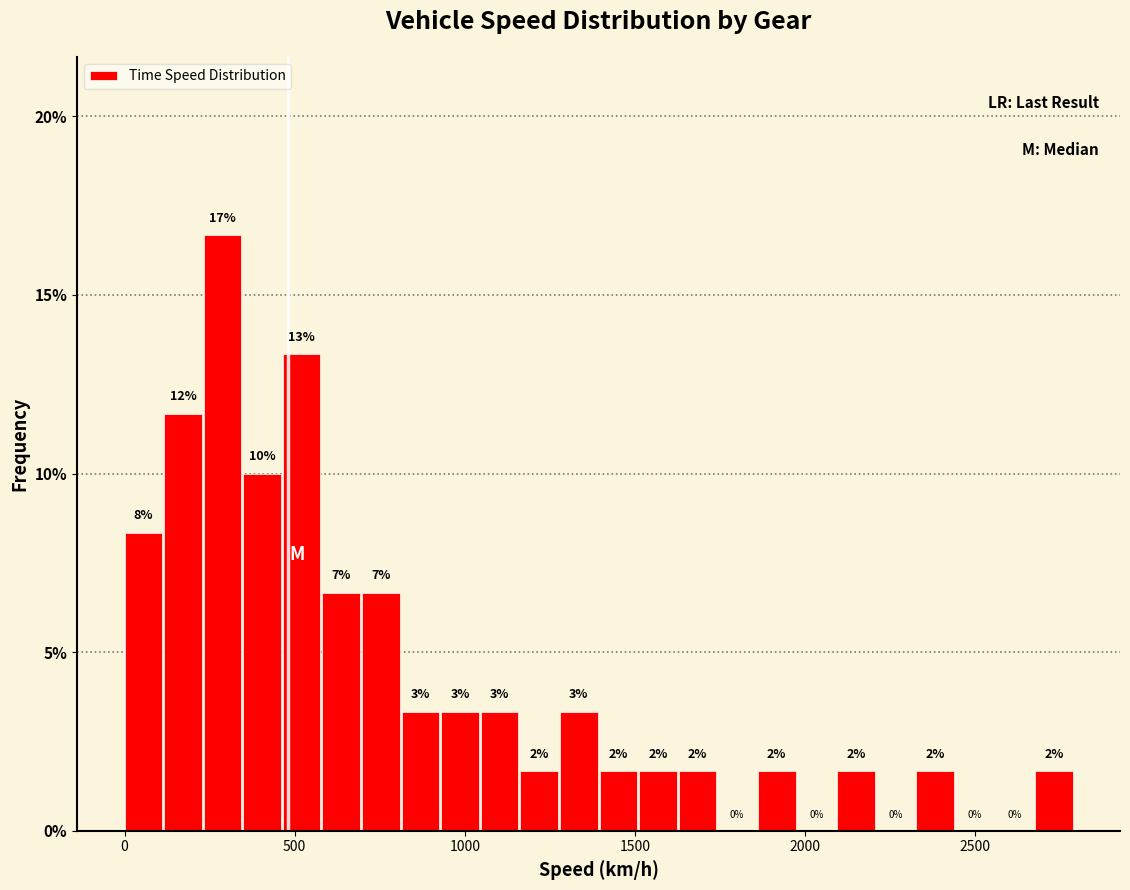

Read against the x-axis, roughly where is the centre of the tallest bar?

300